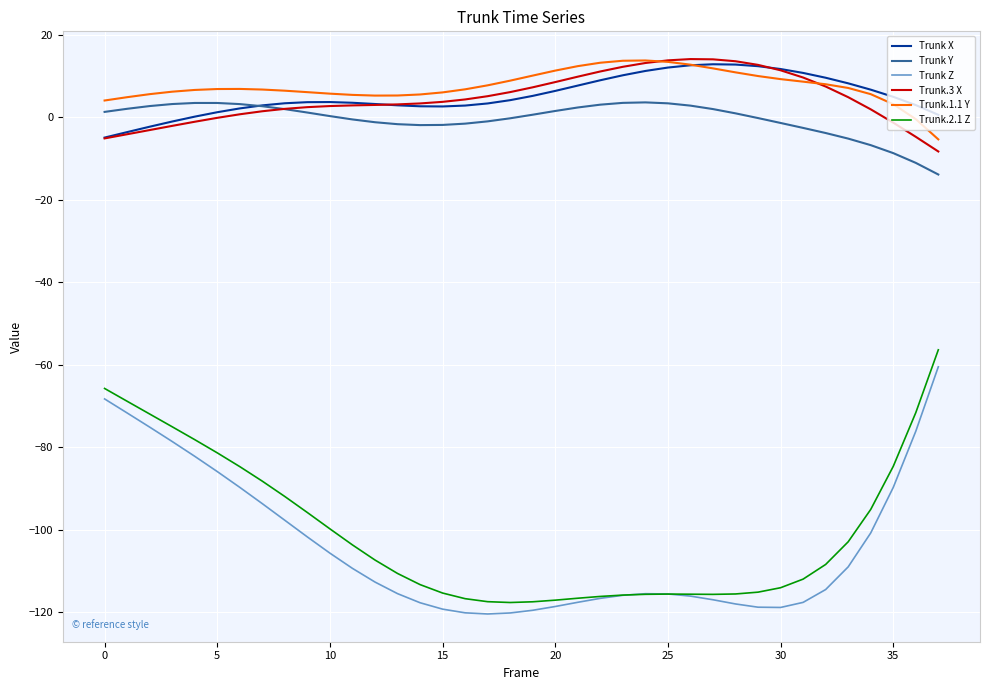

Which series has the widest spread of values?

Trunk.2.1 Z